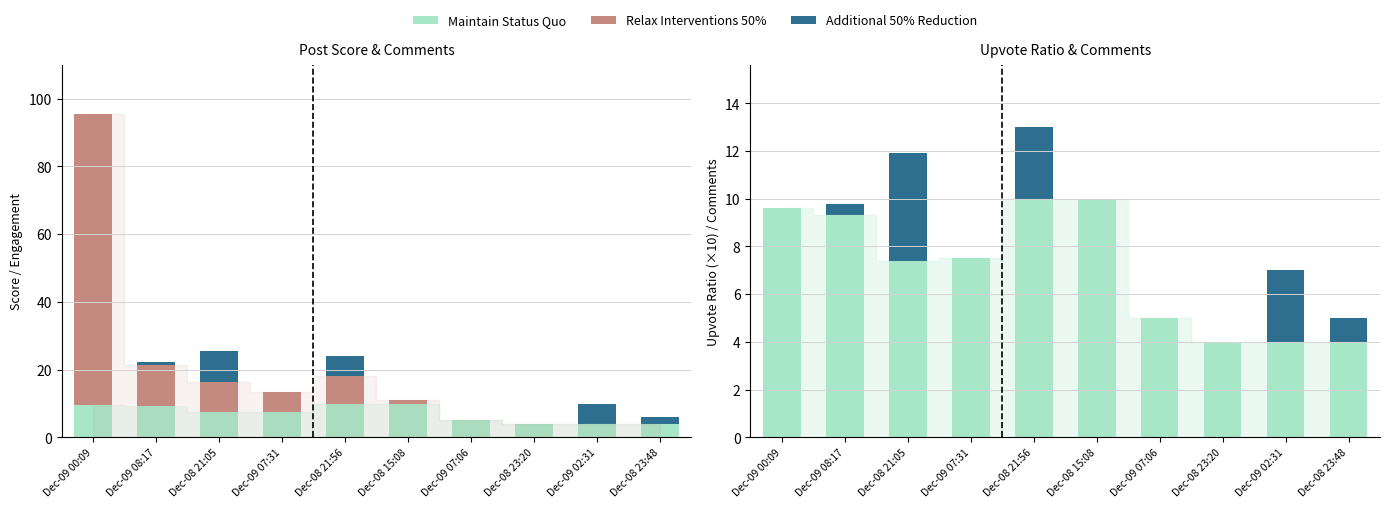

What are all the series names shown in the legend?

Maintain Status Quo, Relax Interventions 50%, Additional 50% Reduction